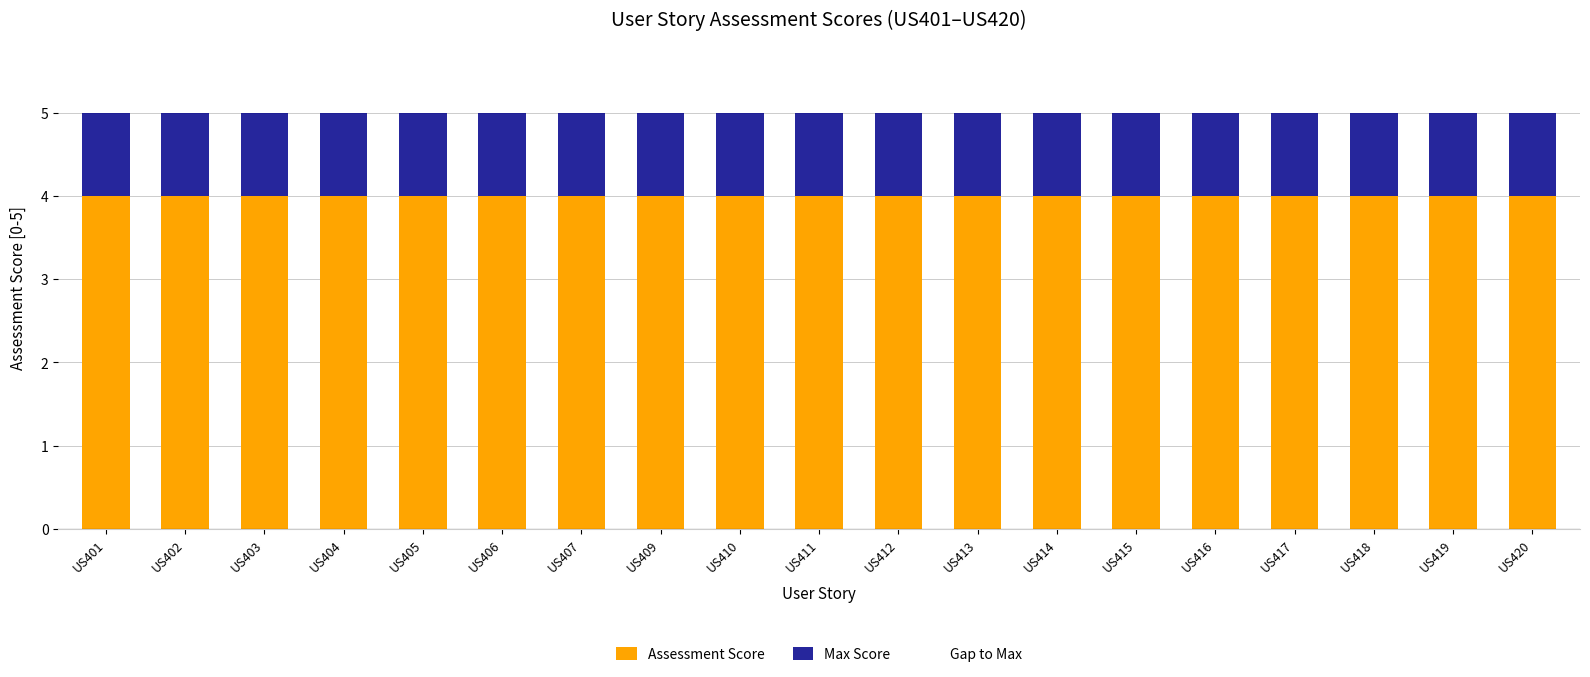

What is the total value across all series at US401?

5